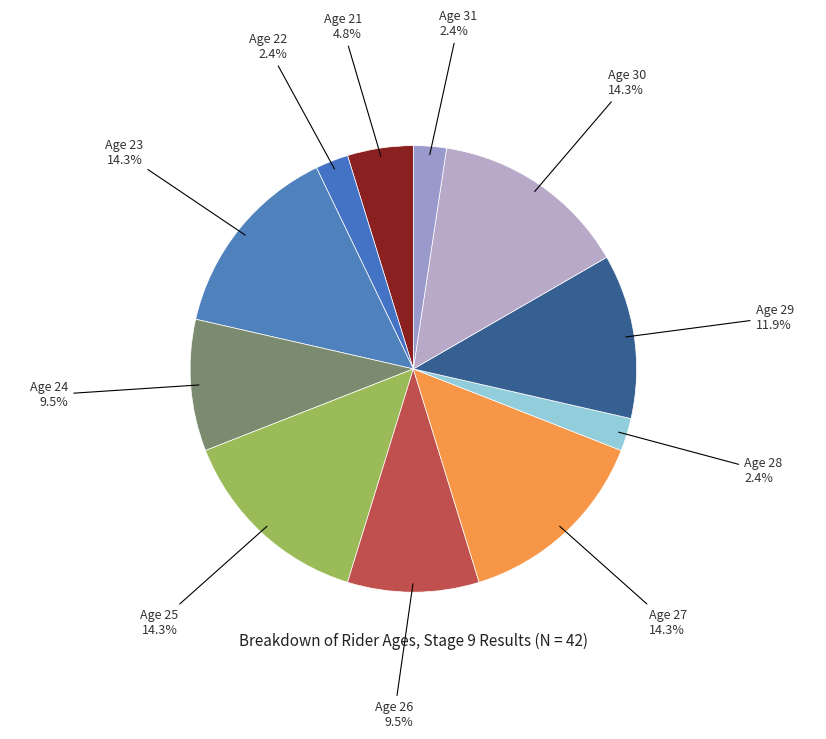

What percentage is NOT represented by Age 23?

85.7%